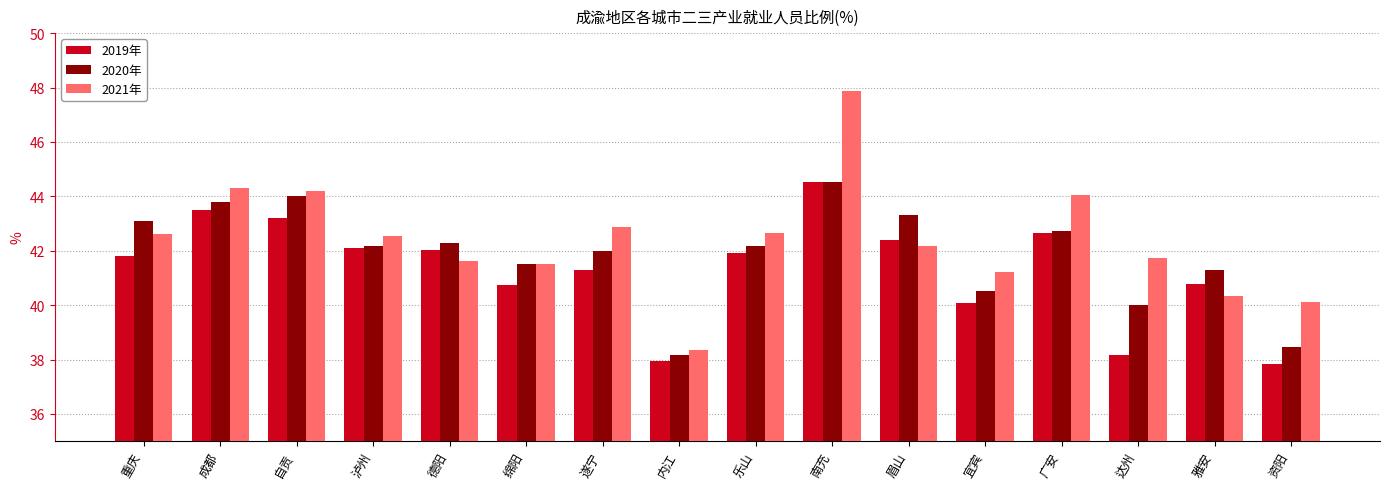

What is the label of the 8th bar from the left?

内江